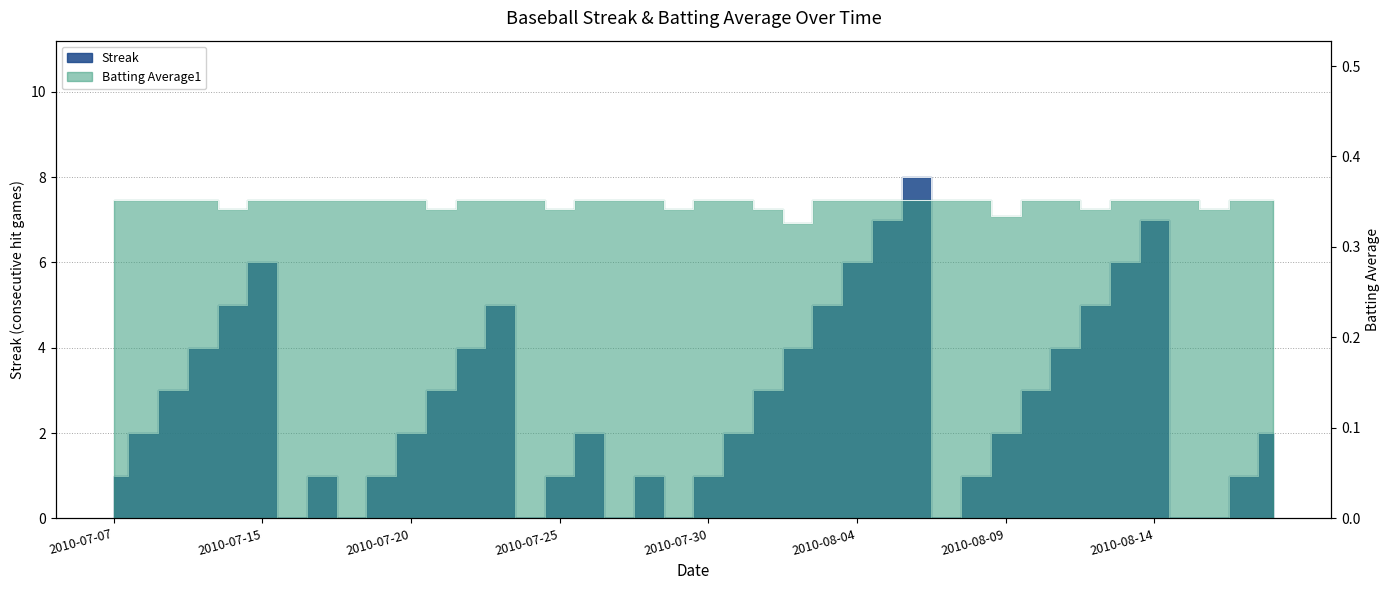

Rank the series at 2010-07-19 from highest to lowest value.

Streak, Batting Average1